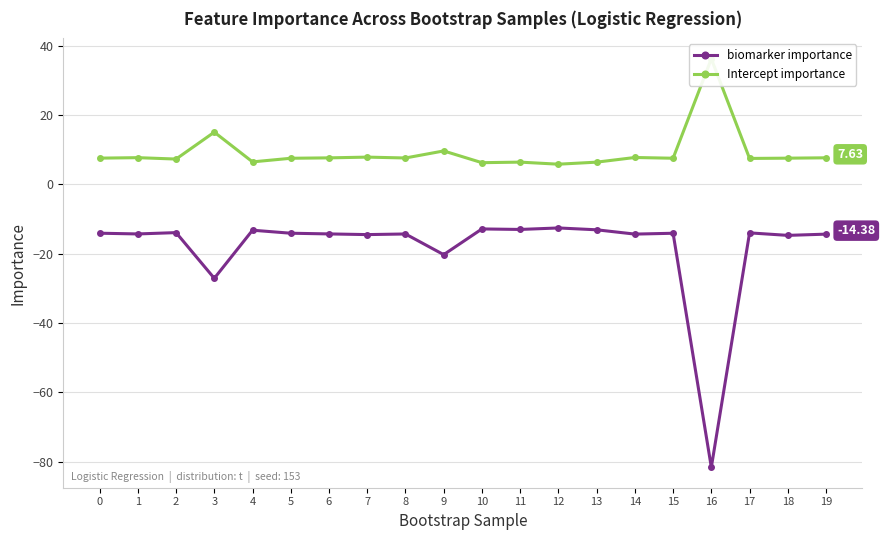

What is the average value of the biomarker importance series?

-18.3